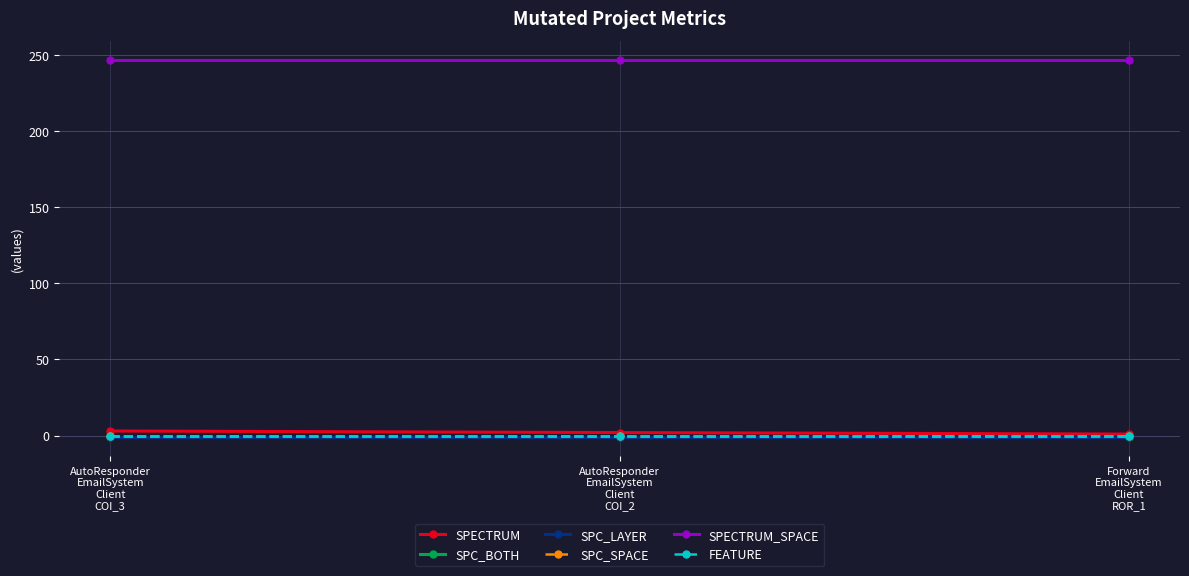

The SPC_BOTH series shows -1 at AutoResponder
EmailSystem
Client
COI_3. True or false?

True